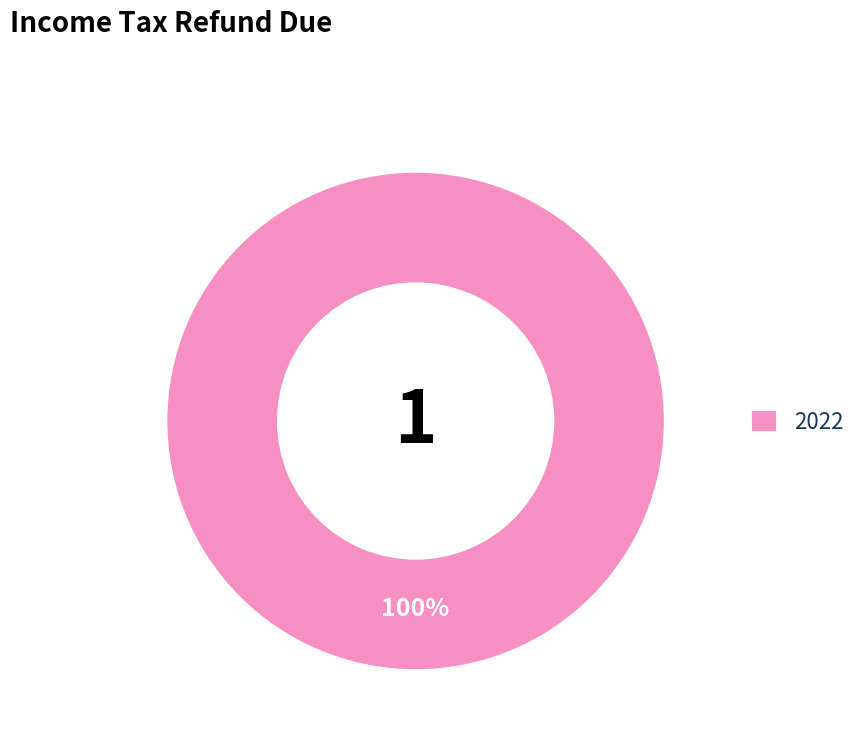

The 2022 slice represents 86% of the pie. True or false?

False